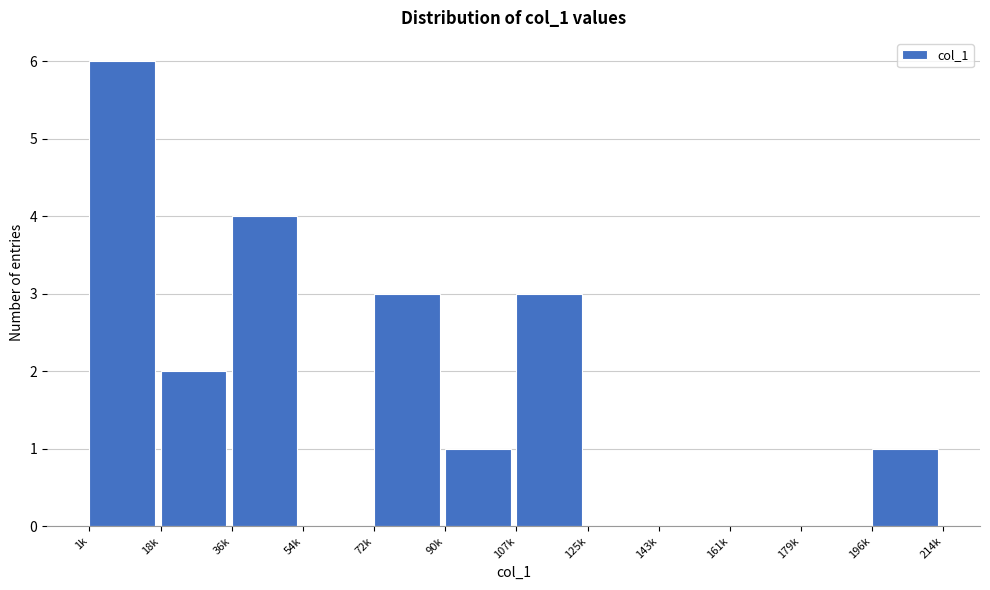

Reading left to right, transcribe all the data shown in this chart.

1k=6	18k=2	36k=4	54k=0	72k=3	90k=1	107k=3	125k=0	143k=0	161k=0	179k=0	196k=1